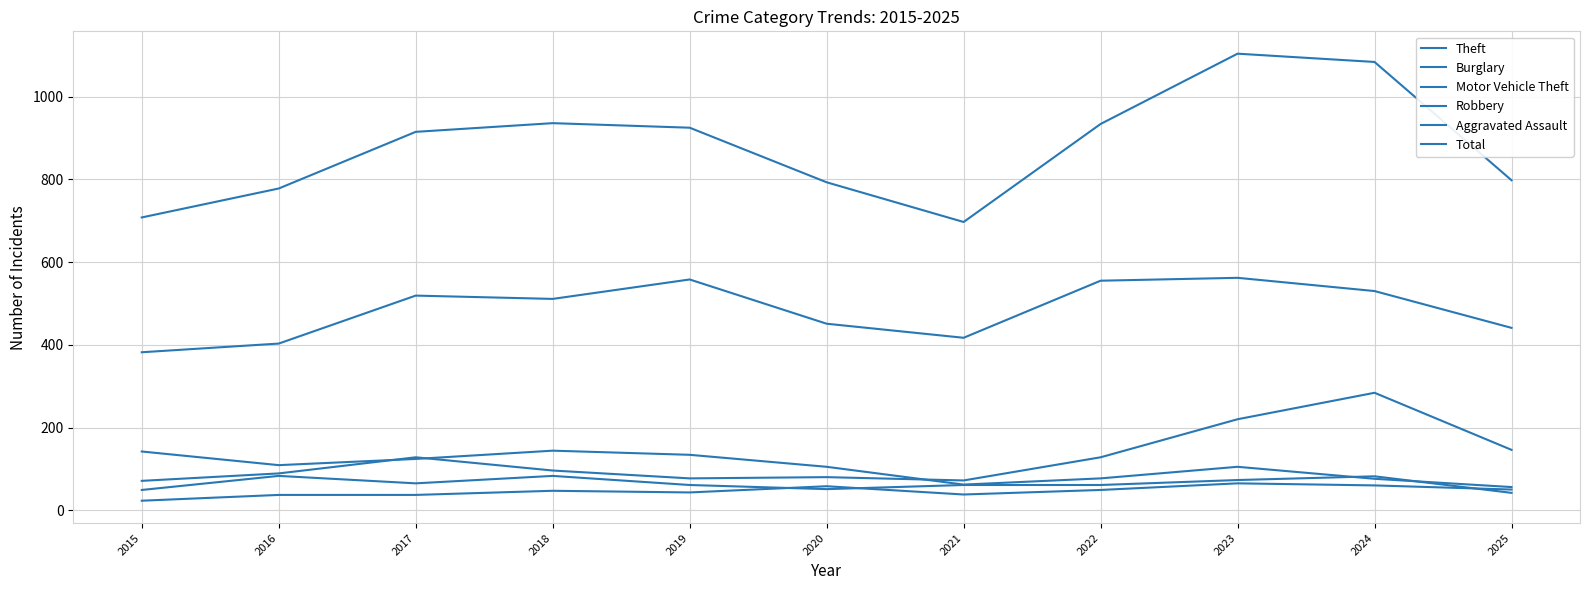

What is the sum of the Total values at 2022 and 2025?

1732